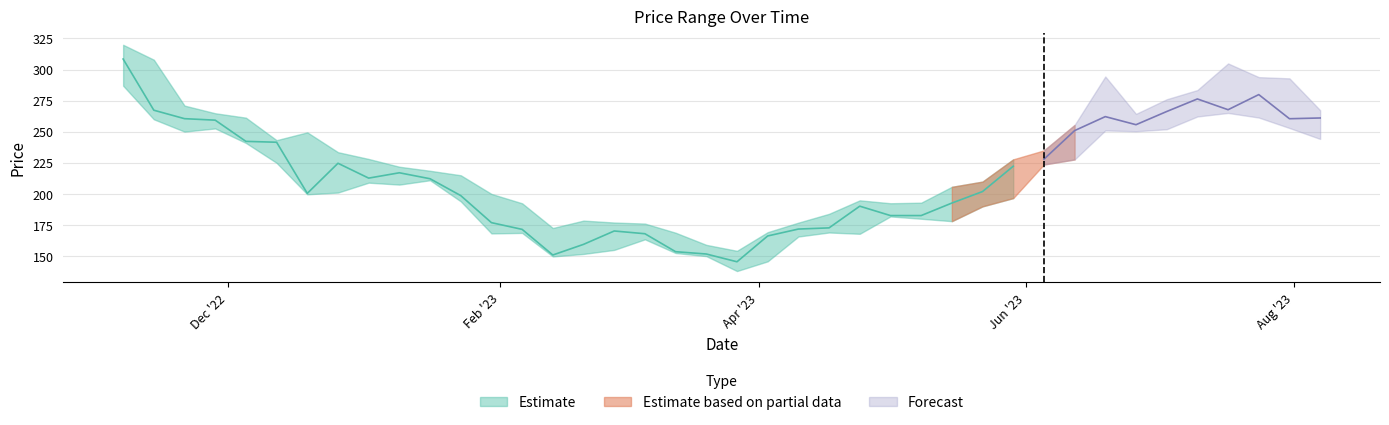

What is the label of the 28th point from the right?

2023-01-30